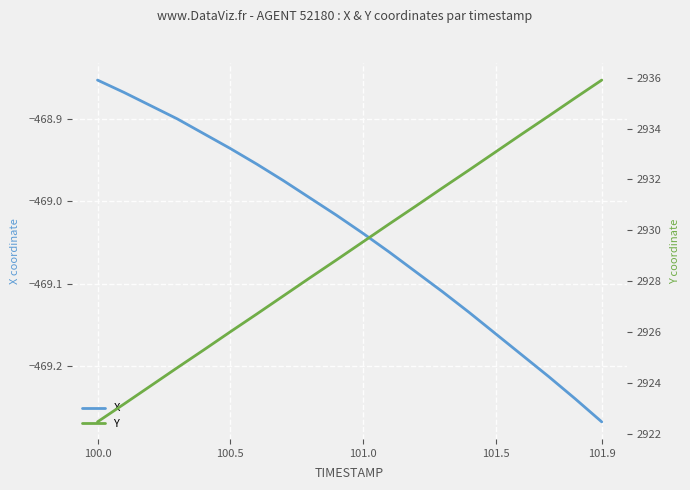

True or false: Y and X intersect in this chart.

False